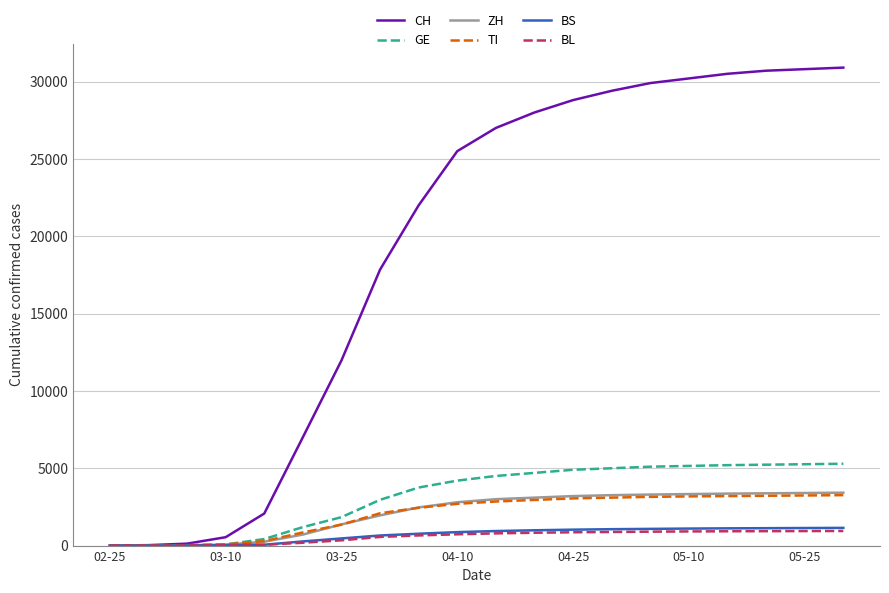

What are all the series names shown in the legend?

CH, GE, ZH, TI, BS, BL